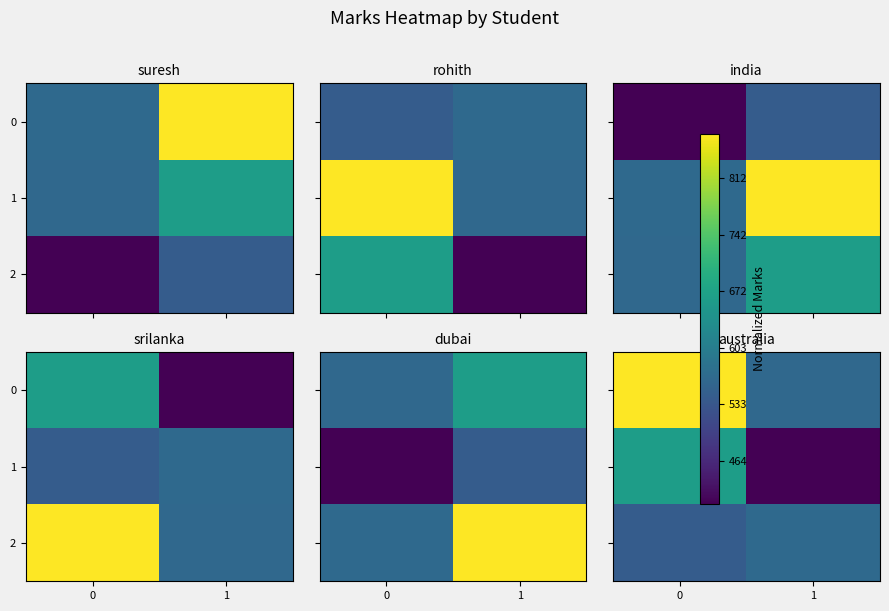

At 1, list the series in order from smallest to largest.

1, 0, 2